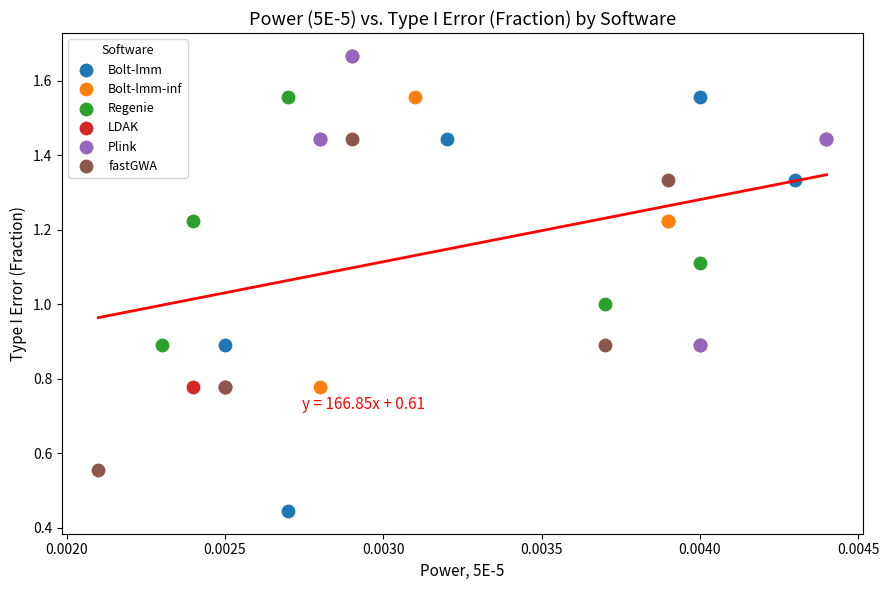

Which series contains the lowest Y value?

Bolt-lmm